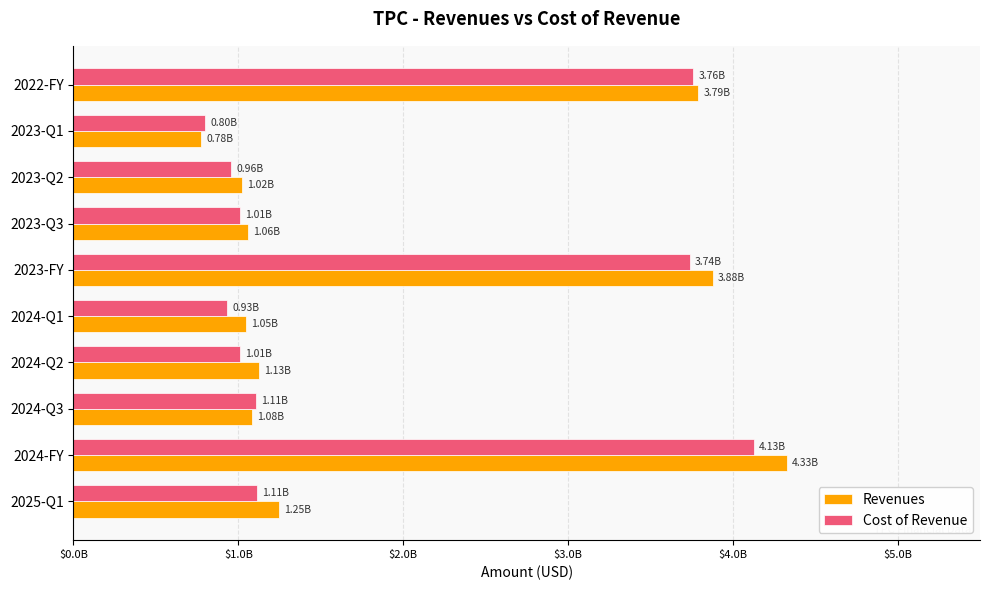

List the series in order of their peak value, lowest first.

Cost of Revenue, Revenues